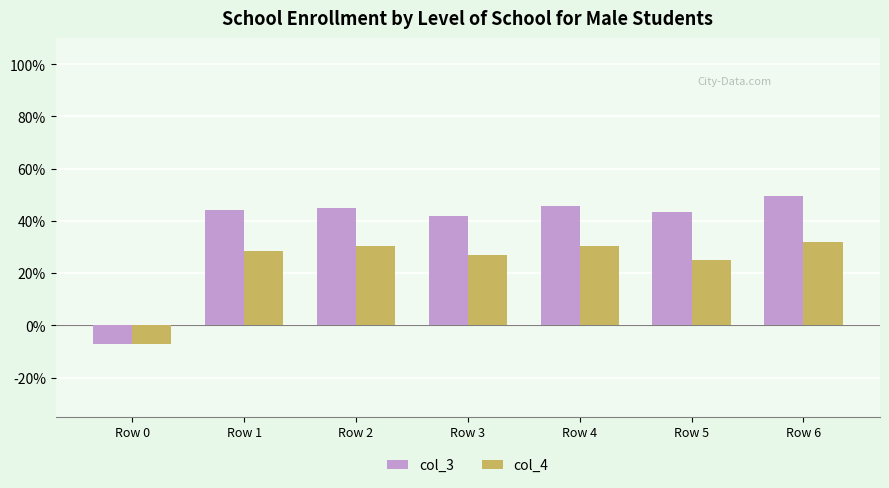

Reading left to right, transcribe all the data shown in this chart.

col_3: Row 0=-0.1	Row 1=0.4	Row 2=0.5	Row 3=0.4	Row 4=0.5	Row 5=0.4	Row 6=0.5
col_4: Row 0=-0.1	Row 1=0.3	Row 2=0.3	Row 3=0.3	Row 4=0.3	Row 5=0.3	Row 6=0.3